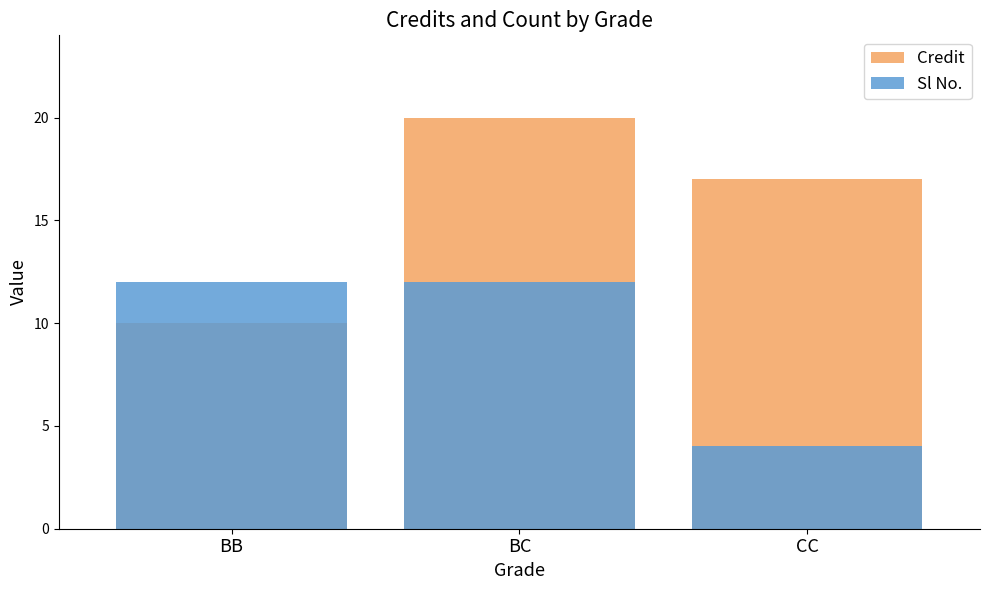

Rank the categories by Sl No. value from lowest to highest.

CC, BB, BC